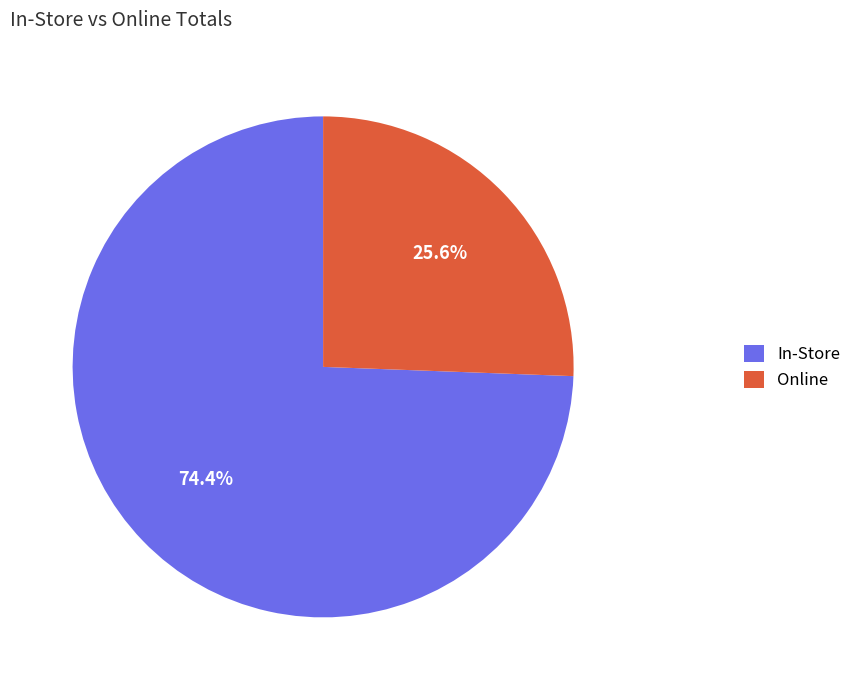

Rank the categories by value from highest to lowest.

In-Store, Online